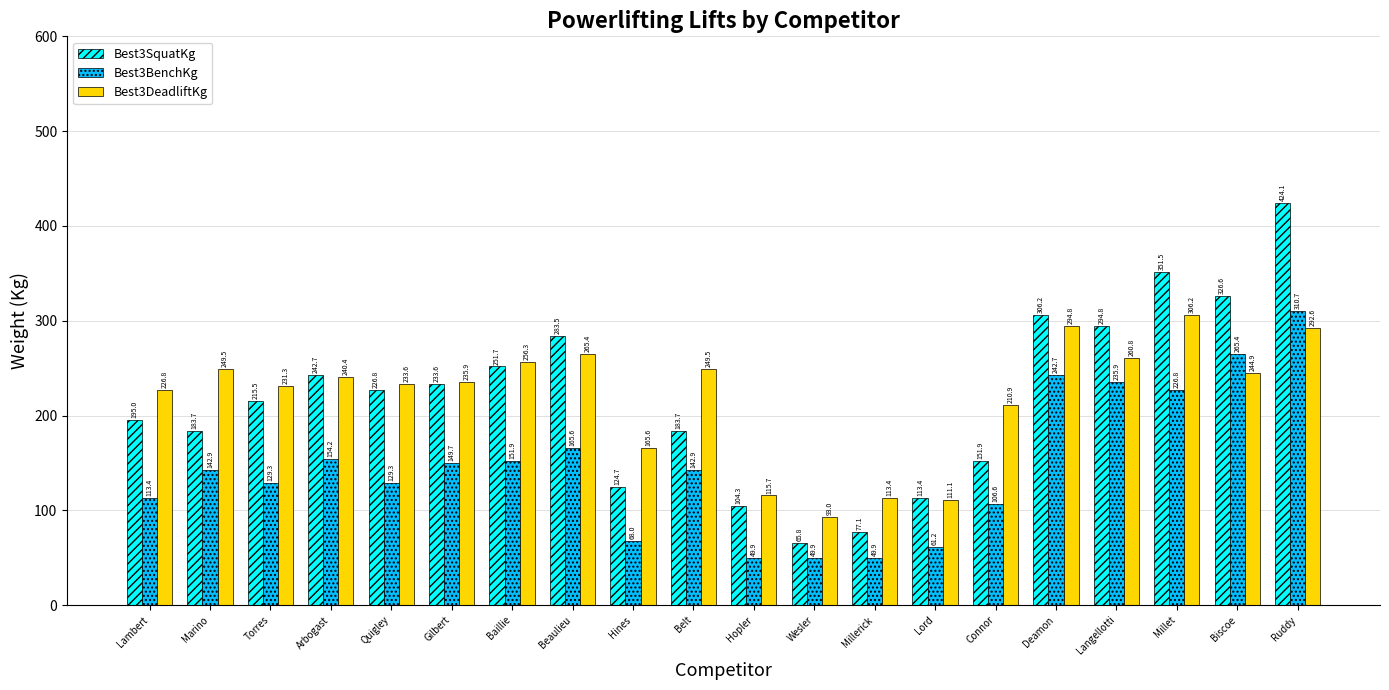

How many series are shown in this chart?

3